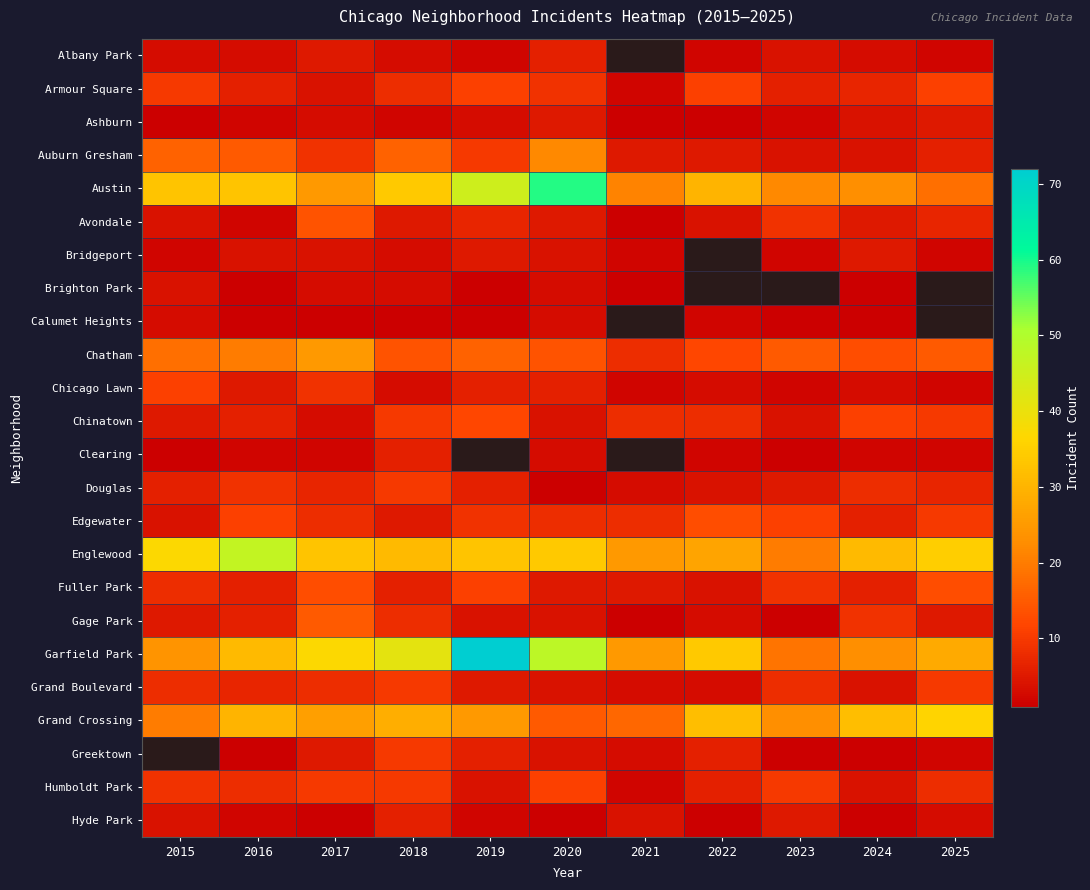

At which category does the chart reach its minimum across all series?

2015